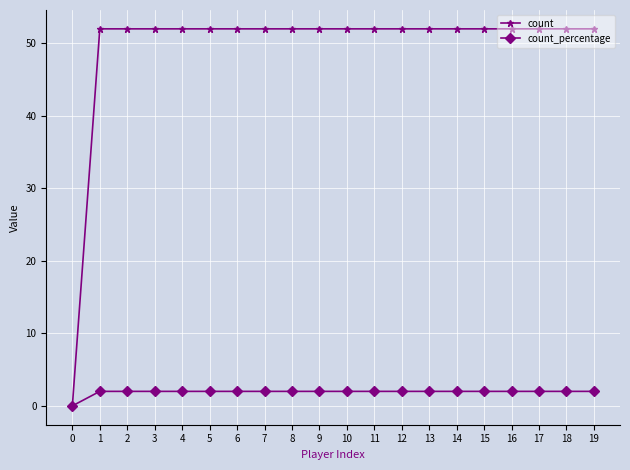

Reading left to right, transcribe all the data shown in this chart.

count: 0=0	1=52	2=52	3=52	4=52	5=52	6=52	7=52	8=52	9=52	10=52	11=52	12=52	13=52	14=52	15=52	16=52	17=52	18=52	19=52
count_percentage: 0=0	1=2	2=2	3=2	4=2	5=2	6=2	7=2	8=2	9=2	10=2	11=2	12=2	13=2	14=2	15=2	16=2	17=2	18=2	19=2